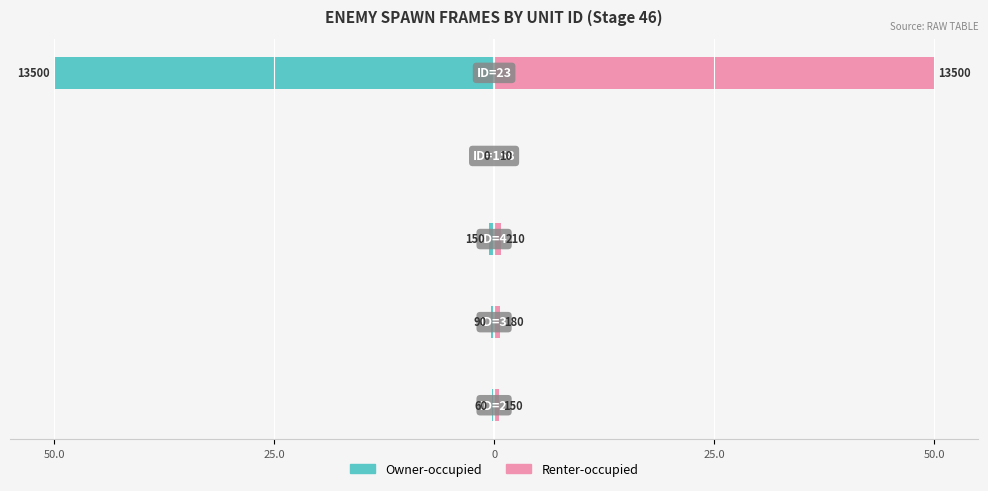

The value of Owner-occupied at 25.0 is -0.6. True or false?

False